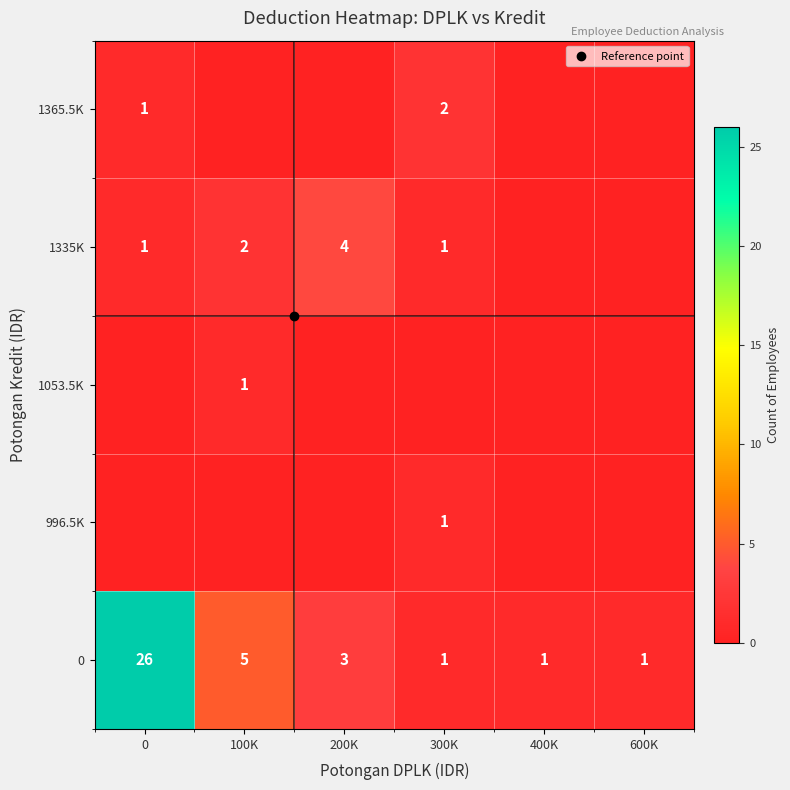

Rank the categories by 1365.5K value from highest to lowest.

300K, 0, 100K, 200K, 400K, 600K